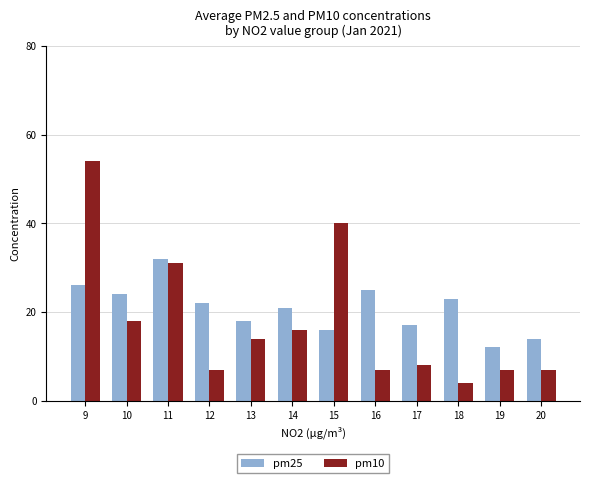

What is the difference between the highest and lowest values at 10?

6